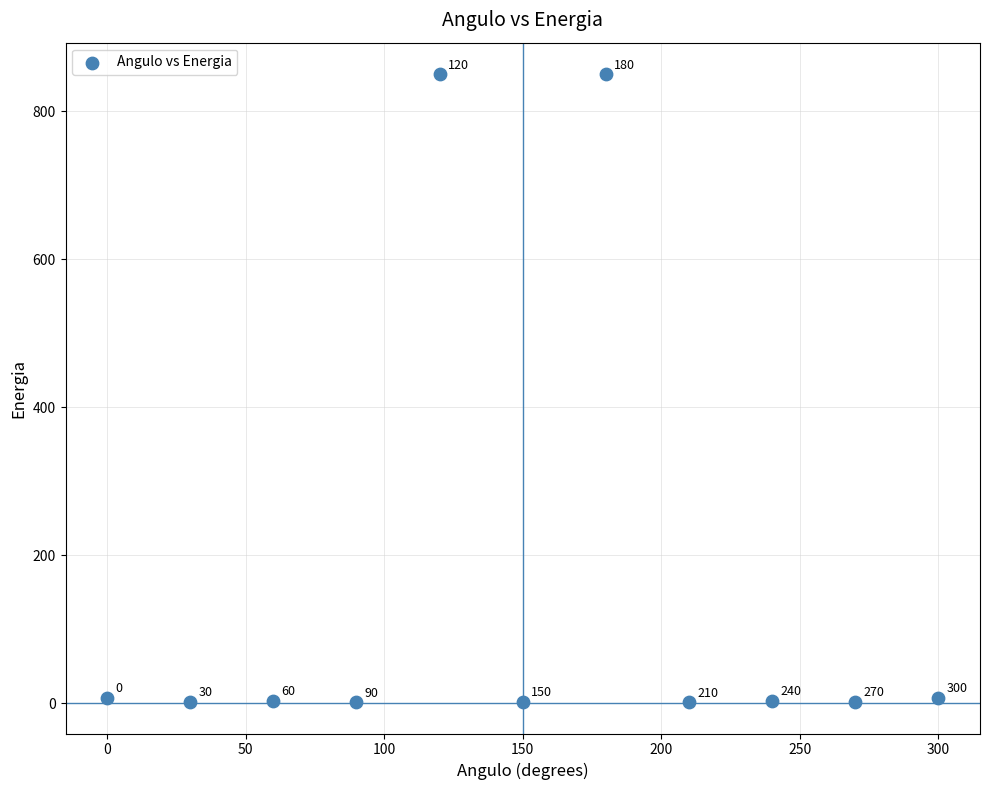

What is the range of Y values (max minus min)?

848.9